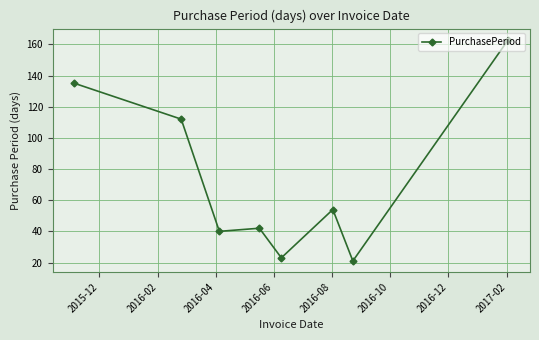

What is the value of the 3rd point from the left?

40